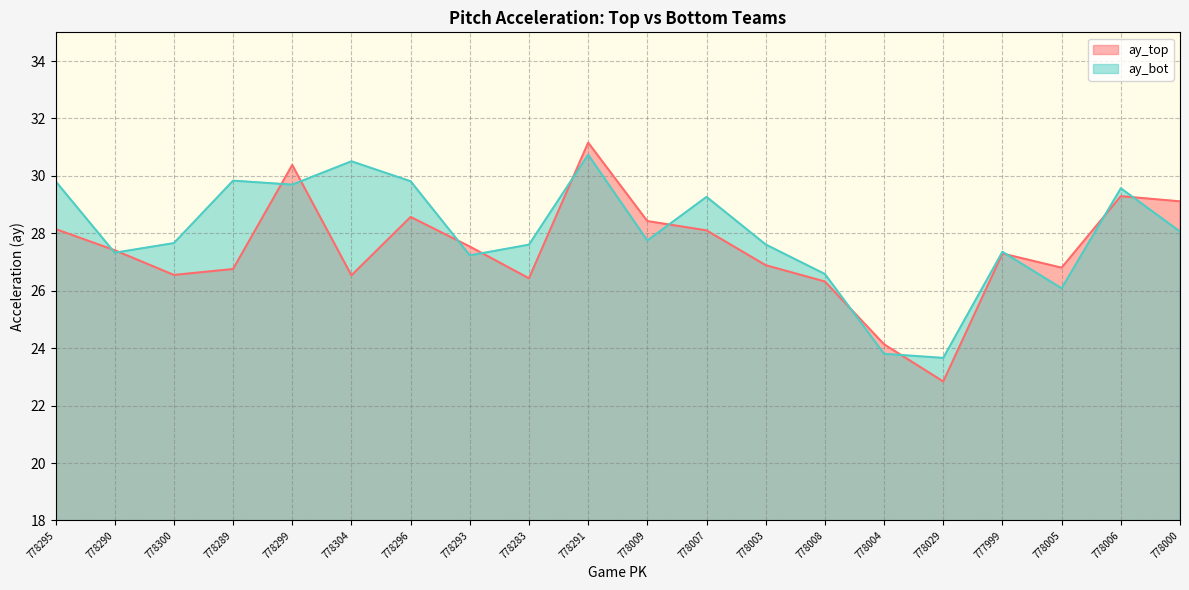

The ay_bot series shows 40.6 at 778005. True or false?

False